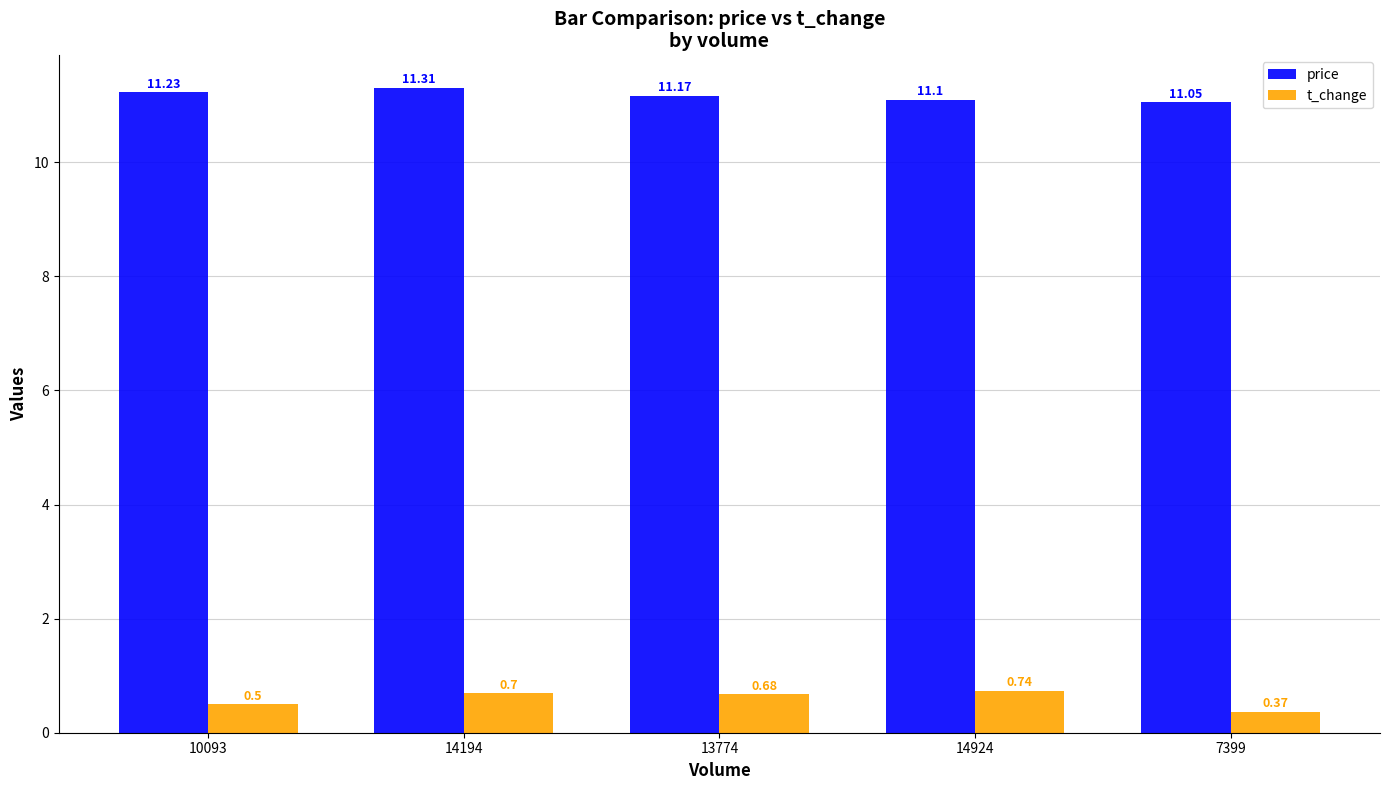

What is the difference between the t_change values at 7399 and 14194?

0.3